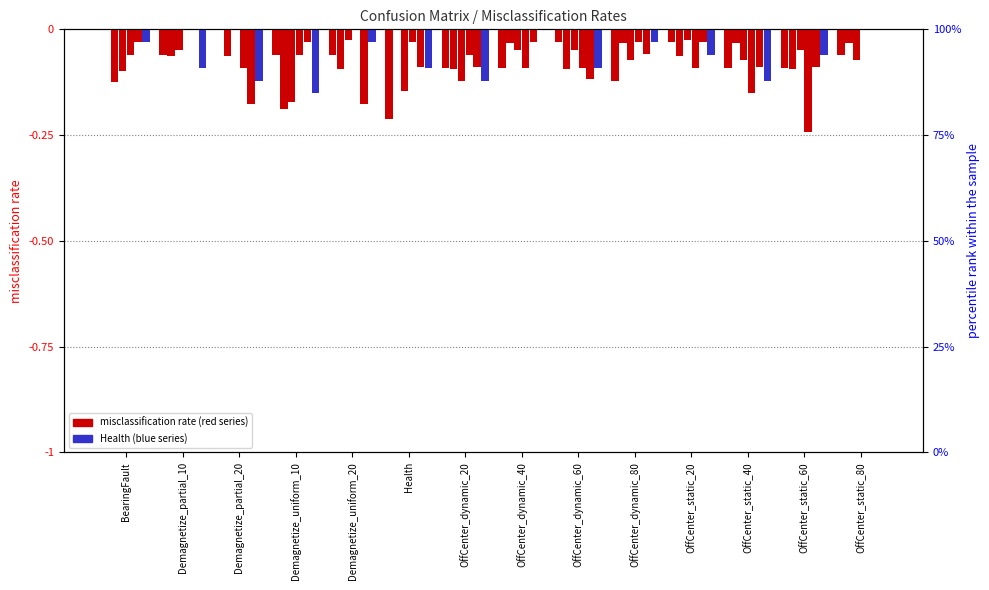

What is the label of the 10th bar from the right?

Demagnetize_uniform_20